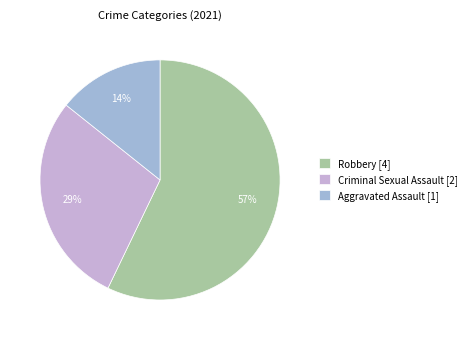

Count the number of slices in the pie.

3